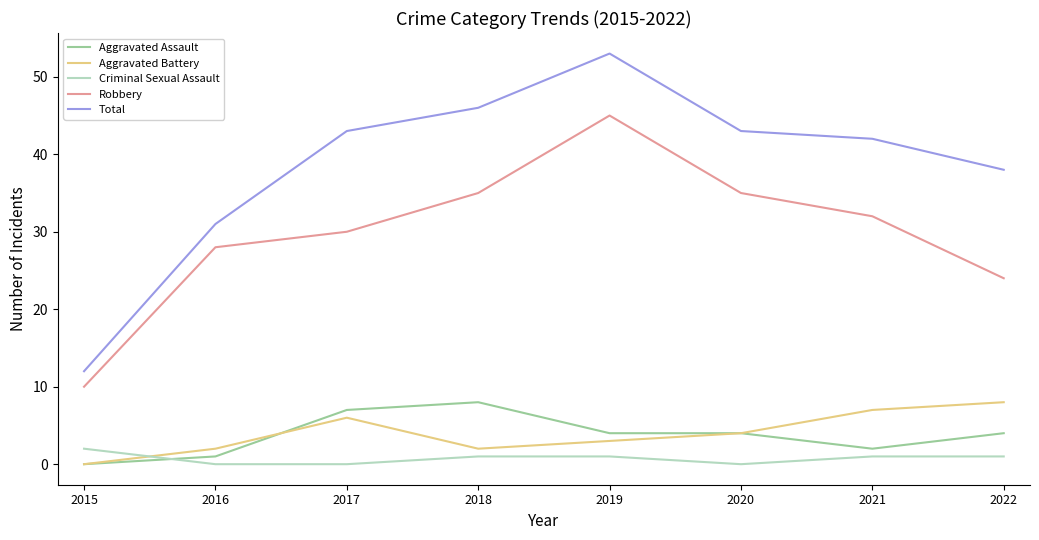

Reading left to right, transcribe all the data shown in this chart.

Aggravated Assault: 0	1	7	8	4	4	2	4
Aggravated Battery: 0	2	6	2	3	4	7	8
Criminal Sexual Assault: 2	0	0	1	1	0	1	1
Robbery: 10	28	30	35	45	35	32	24
Total: 12	31	43	46	53	43	42	38